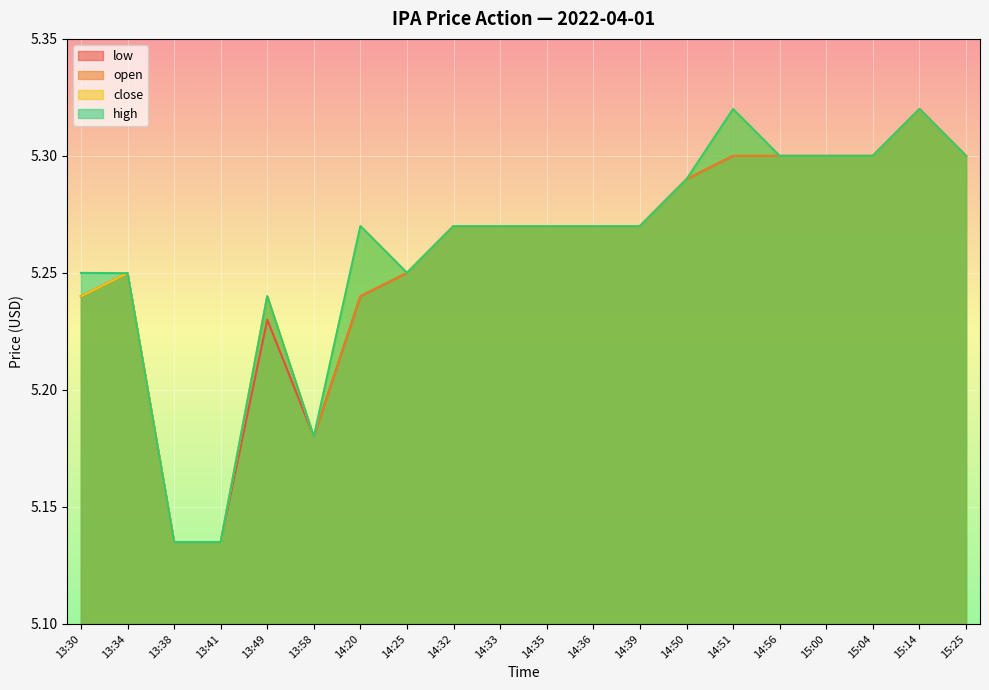

The close series shows 5.1 at 13:41. True or false?

True